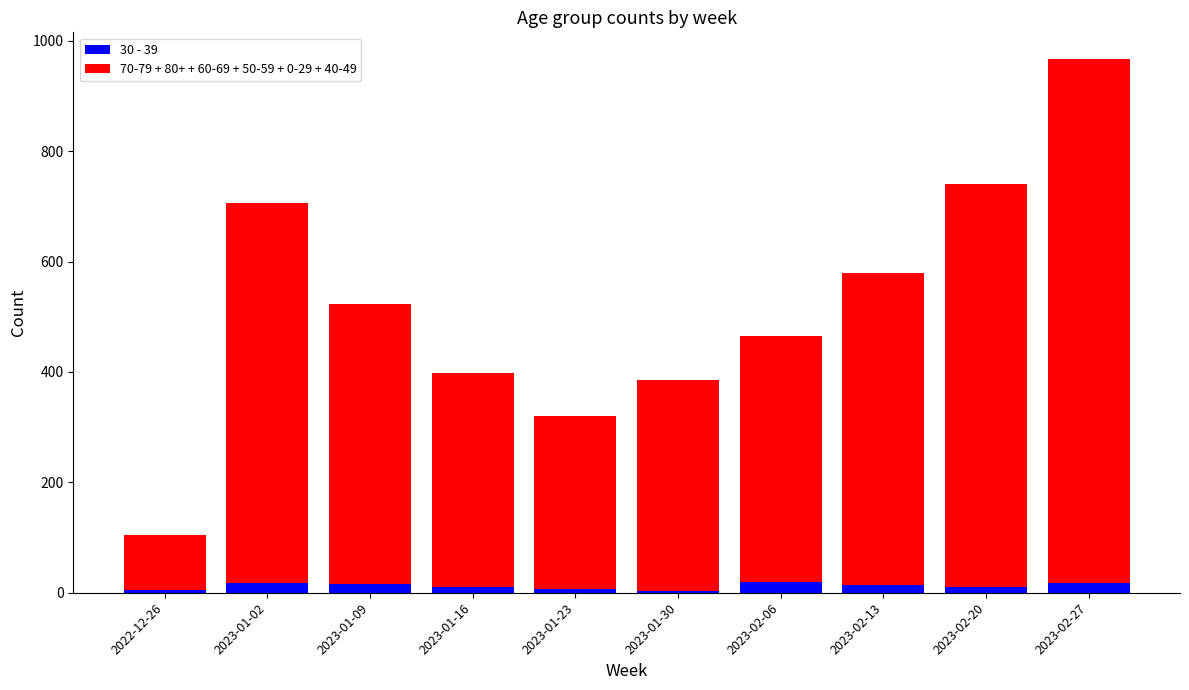

Read the 30 - 39 value at 2023-01-23, to the nearest 5.

5